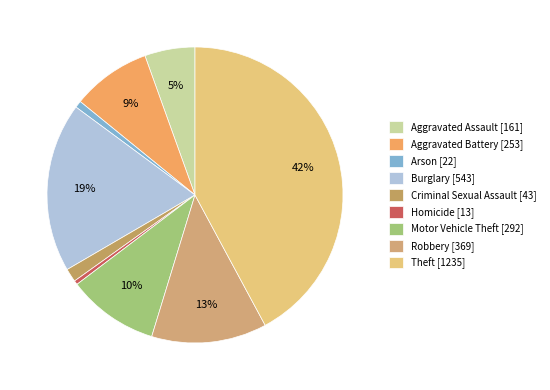

What is the change in value from Homicide to Robbery?

+356